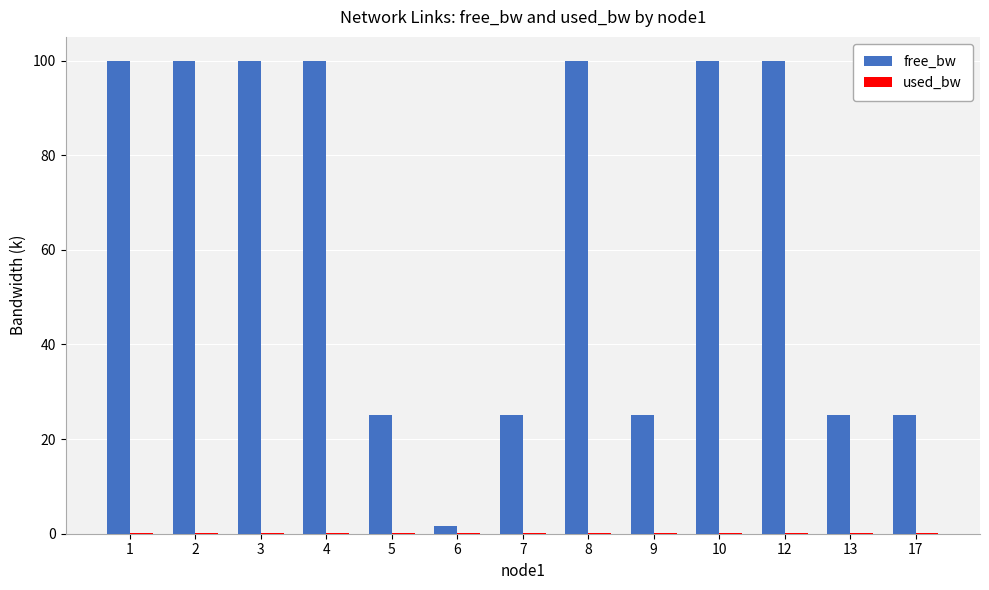

Which series has the largest total across all categories?

free_bw